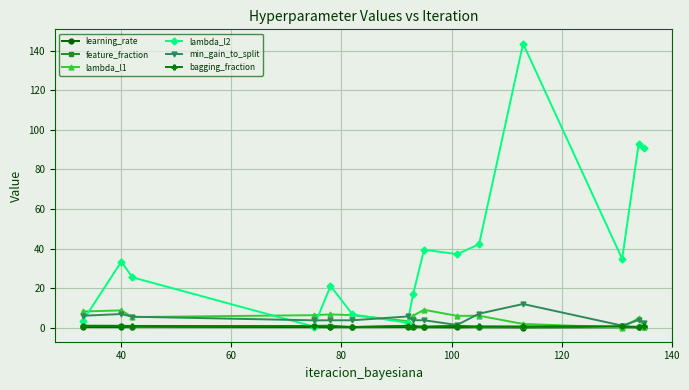

Which series has the largest total across all categories?

lambda_l2